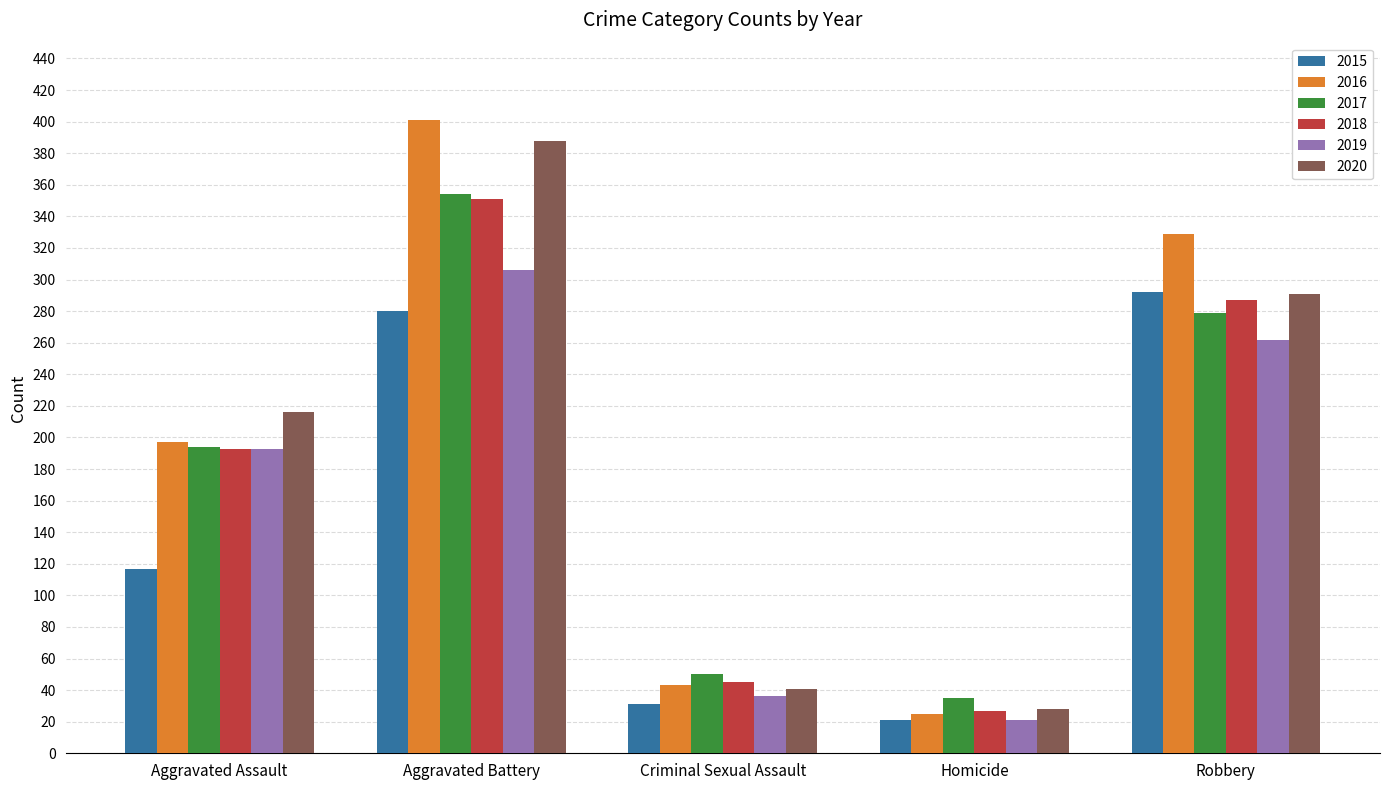

Is it true that 2020 equals 217 at Aggravated Battery?

False